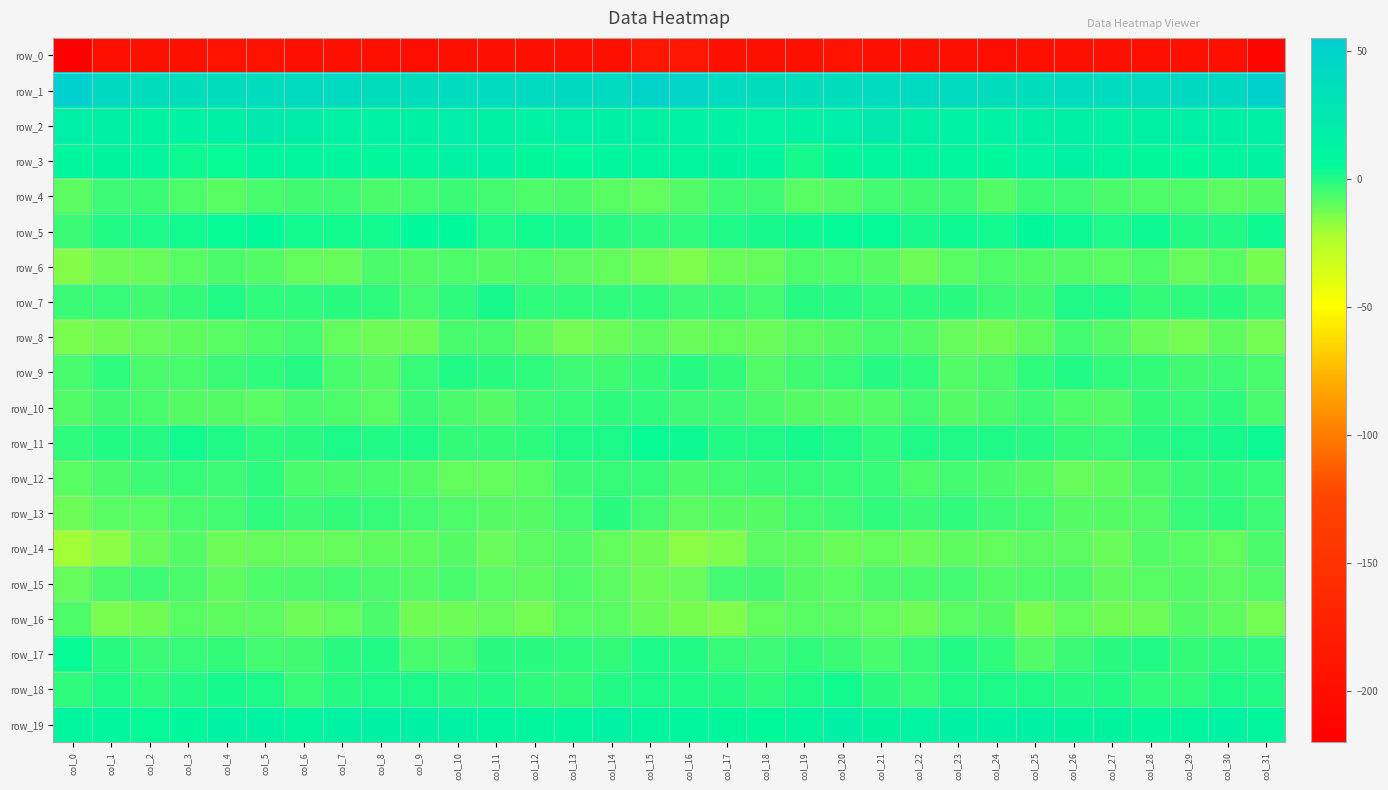

The row_17 series shows 0.1 at col_23. True or false?

True